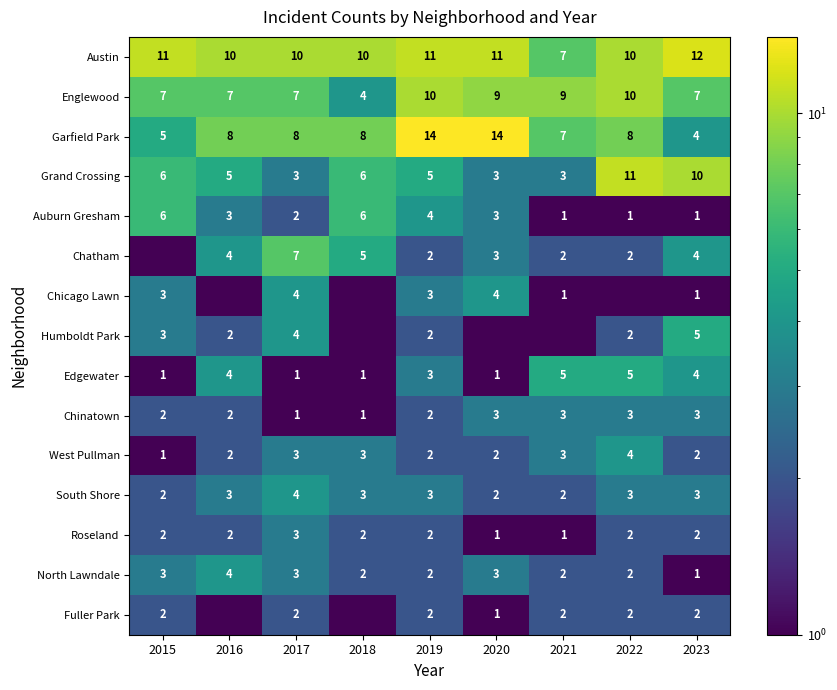

Count the Austin values in the range 10 to 11.

7